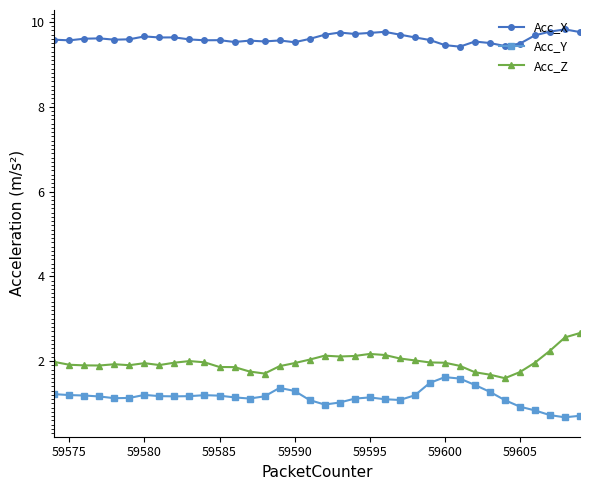

True or false: Acc_X and Acc_Z intersect in this chart.

False